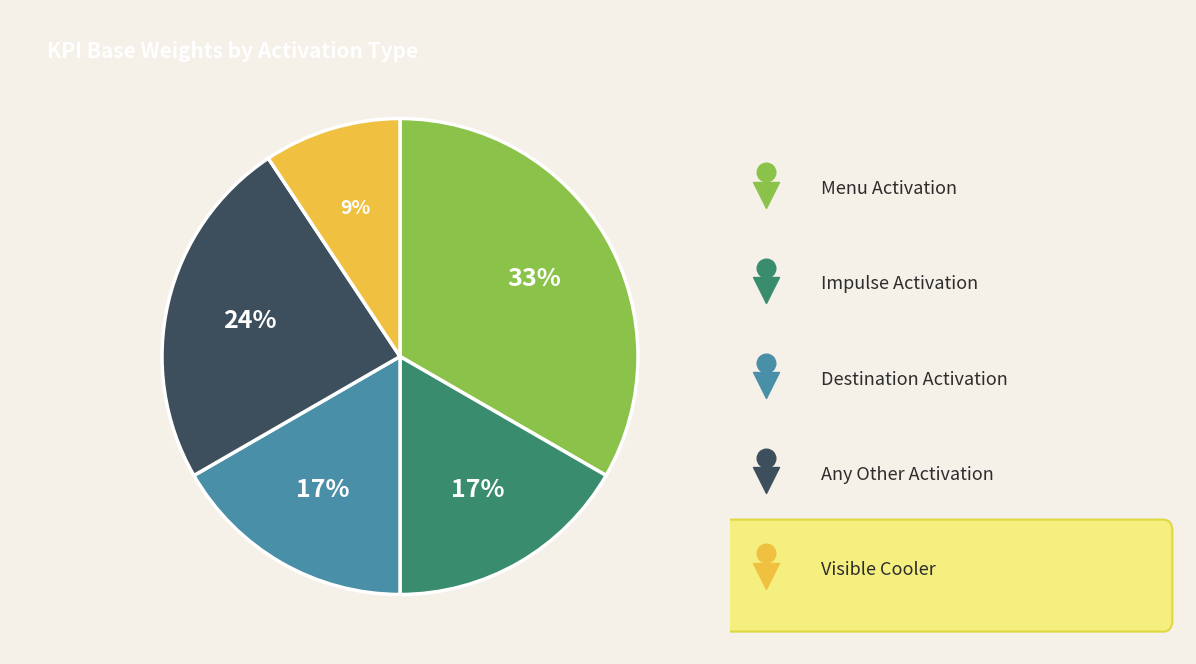

How many slices are in this pie chart?

5